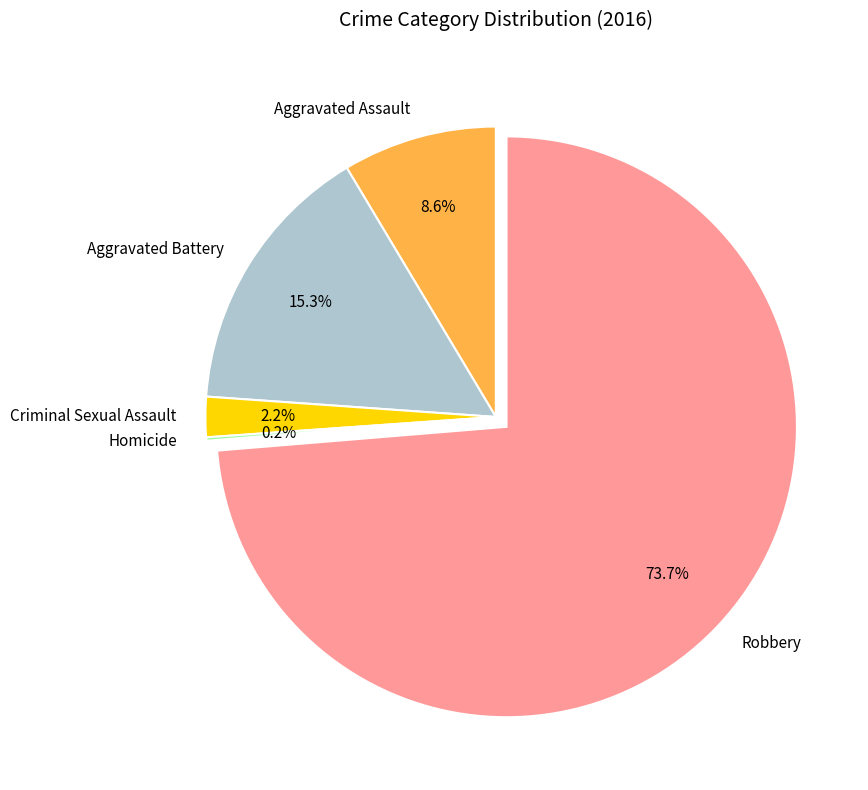

What portion of the pie excludes Aggravated Battery?

84.7%